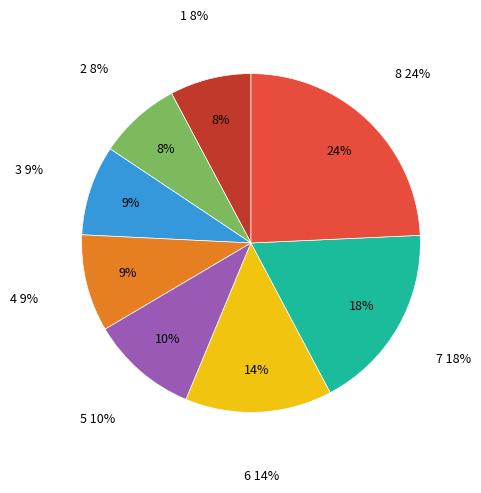

Does any single category account for the majority?

No